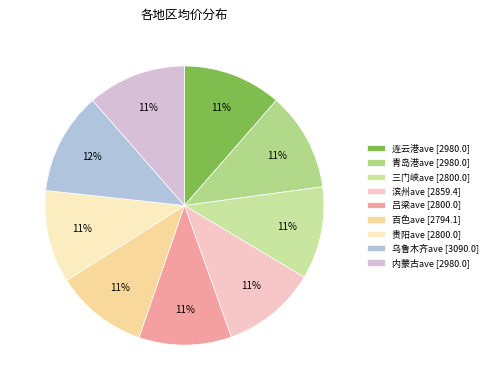

Does 贵阳ave account for over 50% of the chart?

No